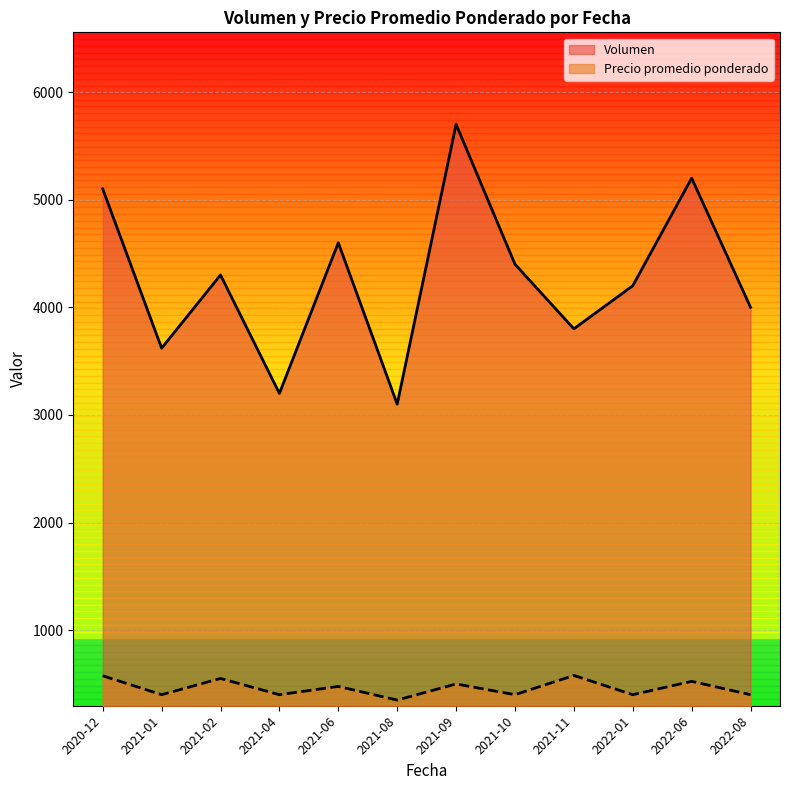

List the series in order of their overall mean, lowest first.

Precio promedio ponderado, Volumen